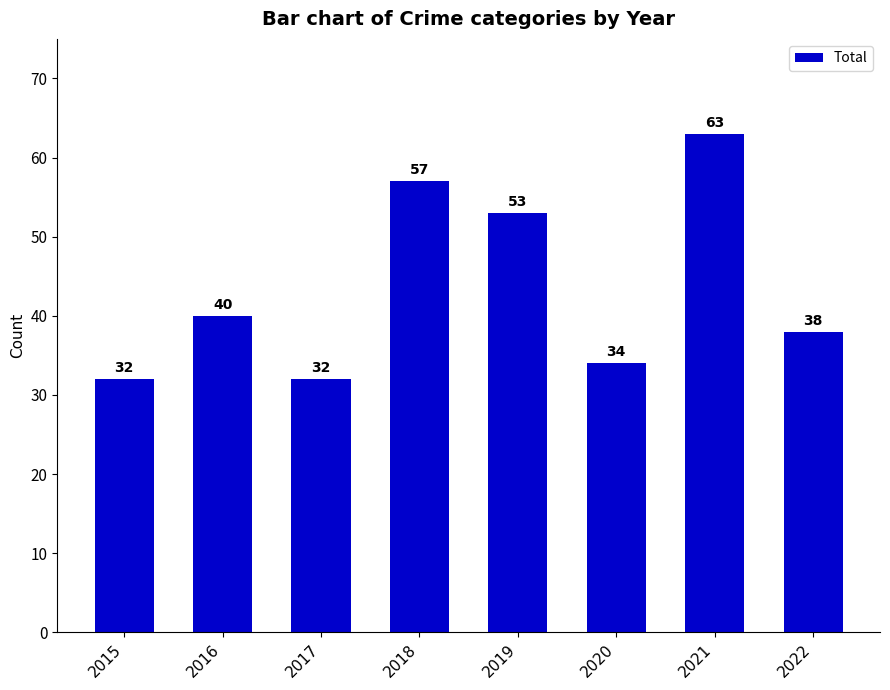

What is the change in value from 2015 to 2020?

+2